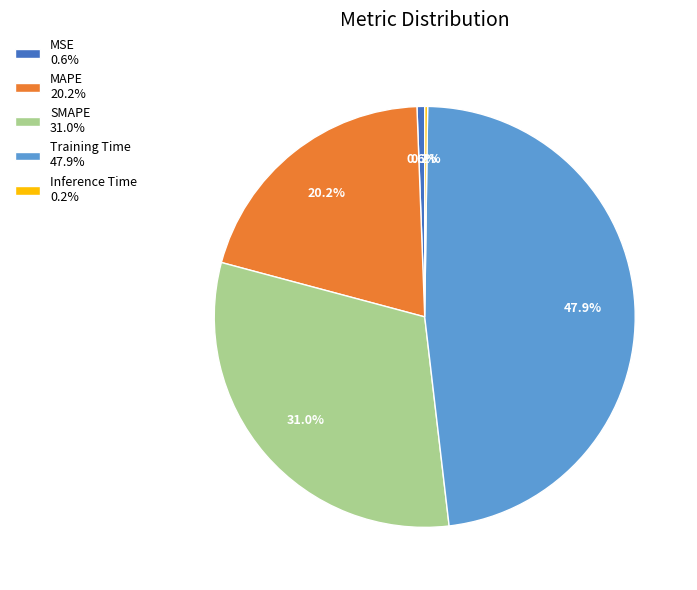

Is it true that MSE is 1% of the pie?

True